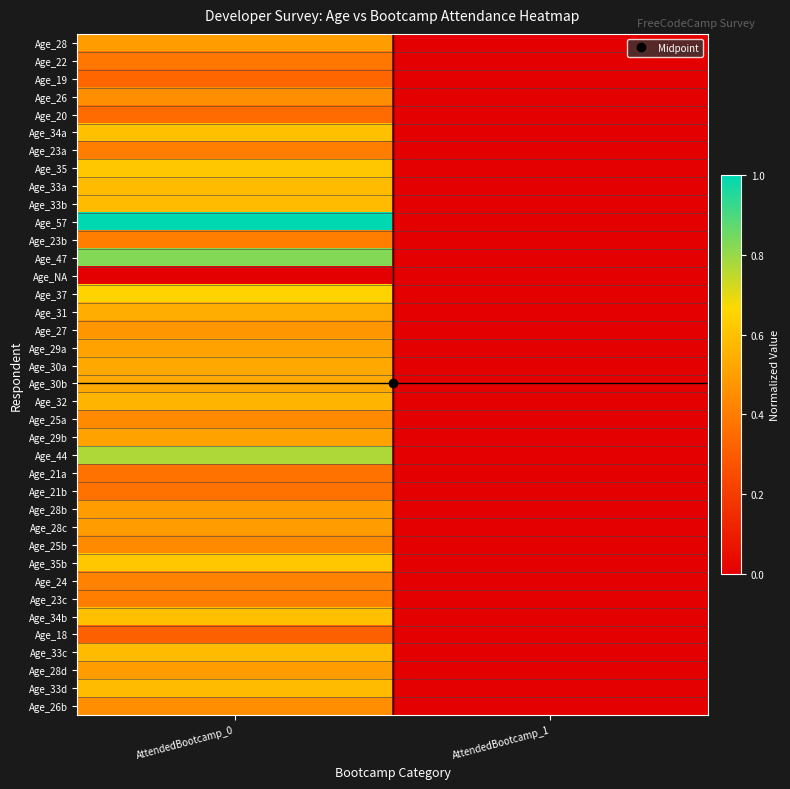

Reading right to left, transcribe all the data shown in this chart.

Age_28: AttendedBootcamp_1=0.0	AttendedBootcamp_0=0.5
Age_22: AttendedBootcamp_1=0.0	AttendedBootcamp_0=0.4
Age_19: AttendedBootcamp_1=0.0	AttendedBootcamp_0=0.3
Age_26: AttendedBootcamp_1=0.0	AttendedBootcamp_0=0.5
Age_20: AttendedBootcamp_1=0.0	AttendedBootcamp_0=0.4
Age_34a: AttendedBootcamp_1=0.0	AttendedBootcamp_0=0.6
Age_23a: AttendedBootcamp_1=0.0	AttendedBootcamp_0=0.4
Age_35: AttendedBootcamp_1=0.0	AttendedBootcamp_0=0.6
Age_33a: AttendedBootcamp_1=0.0	AttendedBootcamp_0=0.6
Age_33b: AttendedBootcamp_1=0.0	AttendedBootcamp_0=0.6
Age_57: AttendedBootcamp_1=0.0	AttendedBootcamp_0=1.0
Age_23b: AttendedBootcamp_1=0.0	AttendedBootcamp_0=0.4
Age_47: AttendedBootcamp_1=0.0	AttendedBootcamp_0=0.8
Age_NA: AttendedBootcamp_1=0.0	AttendedBootcamp_0=0.0
Age_37: AttendedBootcamp_1=0.0	AttendedBootcamp_0=0.6
Age_31: AttendedBootcamp_1=0.0	AttendedBootcamp_0=0.5
Age_27: AttendedBootcamp_1=0.0	AttendedBootcamp_0=0.5
Age_29a: AttendedBootcamp_1=0.0	AttendedBootcamp_0=0.5
Age_30a: AttendedBootcamp_1=0.0	AttendedBootcamp_0=0.5
Age_30b: AttendedBootcamp_1=0.0	AttendedBootcamp_0=0.5
Age_32: AttendedBootcamp_1=0.0	AttendedBootcamp_0=0.6
Age_25a: AttendedBootcamp_1=0.0	AttendedBootcamp_0=0.4
Age_29b: AttendedBootcamp_1=0.0	AttendedBootcamp_0=0.5
Age_44: AttendedBootcamp_1=0.0	AttendedBootcamp_0=0.8
Age_21a: AttendedBootcamp_1=0.0	AttendedBootcamp_0=0.4
Age_21b: AttendedBootcamp_1=0.0	AttendedBootcamp_0=0.4
Age_28b: AttendedBootcamp_1=0.0	AttendedBootcamp_0=0.5
Age_28c: AttendedBootcamp_1=0.0	AttendedBootcamp_0=0.5
Age_25b: AttendedBootcamp_1=0.0	AttendedBootcamp_0=0.4
Age_35b: AttendedBootcamp_1=0.0	AttendedBootcamp_0=0.6
Age_24: AttendedBootcamp_1=0.0	AttendedBootcamp_0=0.4
Age_23c: AttendedBootcamp_1=0.0	AttendedBootcamp_0=0.4
Age_34b: AttendedBootcamp_1=0.0	AttendedBootcamp_0=0.6
Age_18: AttendedBootcamp_1=0.0	AttendedBootcamp_0=0.3
Age_33c: AttendedBootcamp_1=0.0	AttendedBootcamp_0=0.6
Age_28d: AttendedBootcamp_1=0.0	AttendedBootcamp_0=0.5
Age_33d: AttendedBootcamp_1=0.0	AttendedBootcamp_0=0.6
Age_26b: AttendedBootcamp_1=0.0	AttendedBootcamp_0=0.5